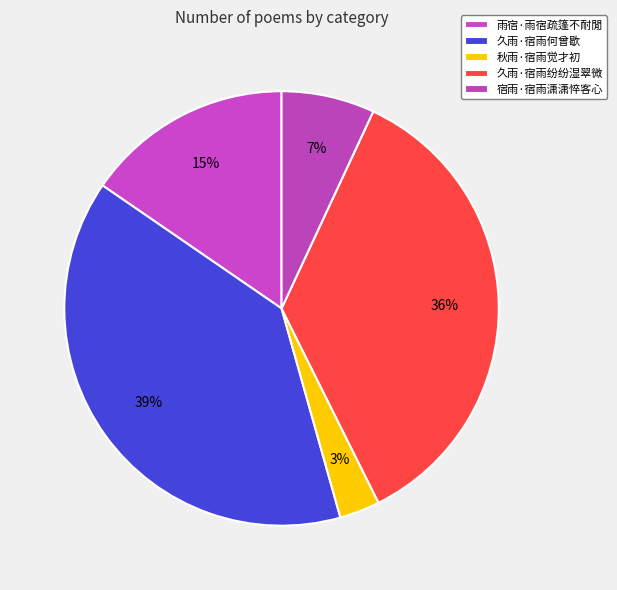

Is the sum of 宿雨·宿雨潇潇悴客心 and 久雨·宿雨纷纷湿翠微 greater than half?

No